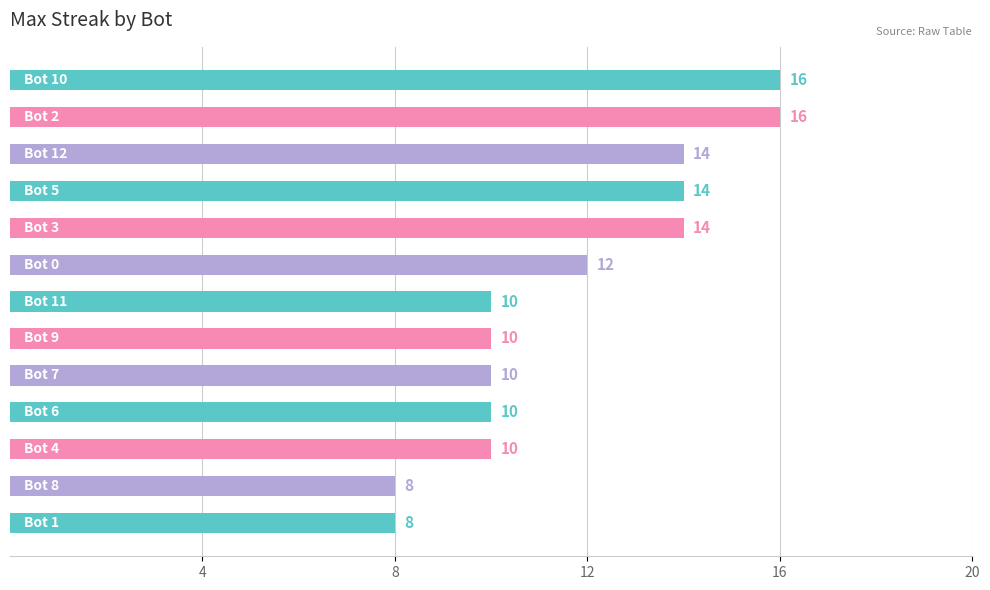

What is the value of the 10th bar from the top?

10